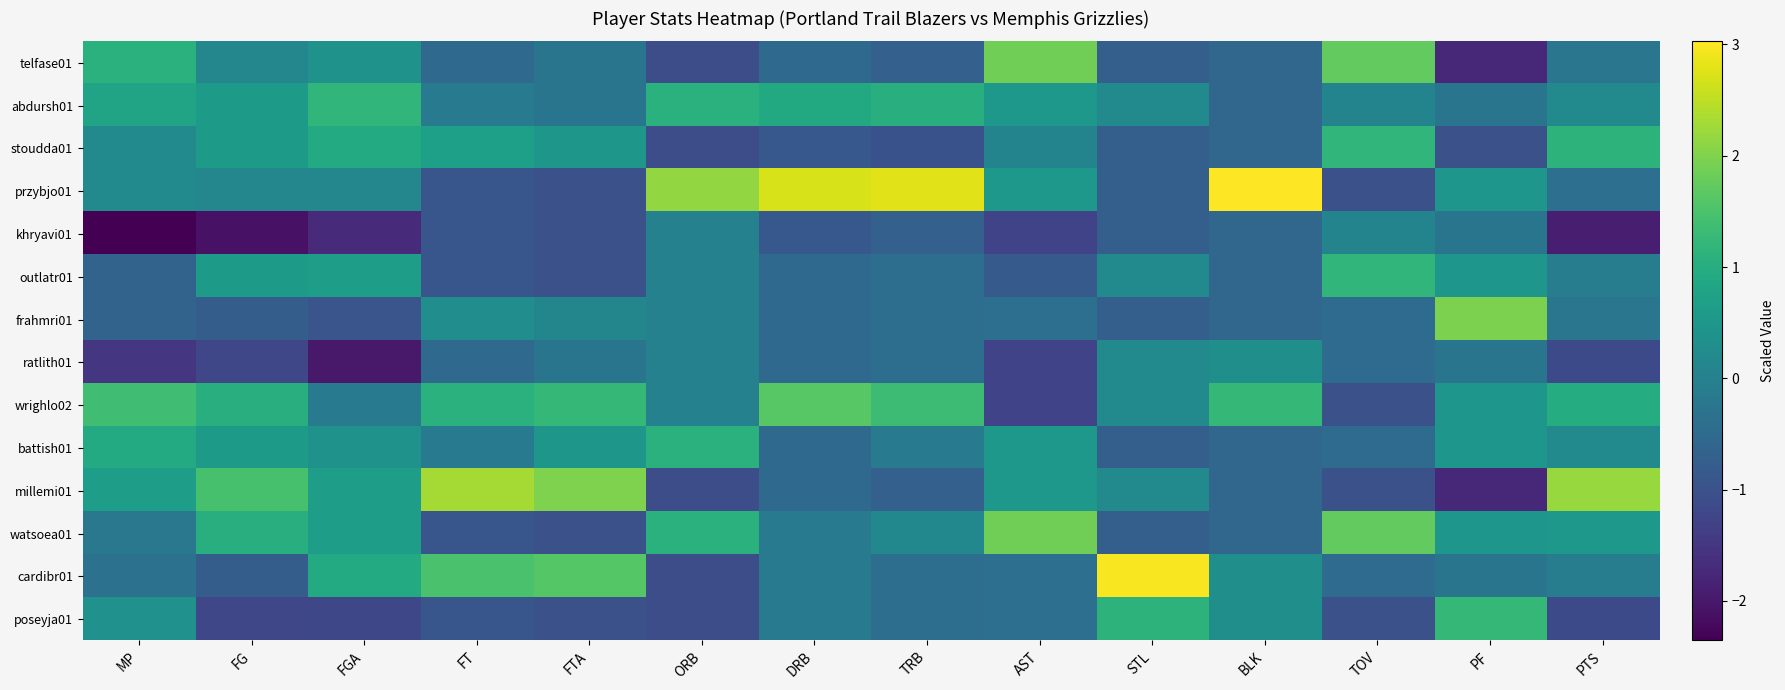

How many series are shown in this chart?

14